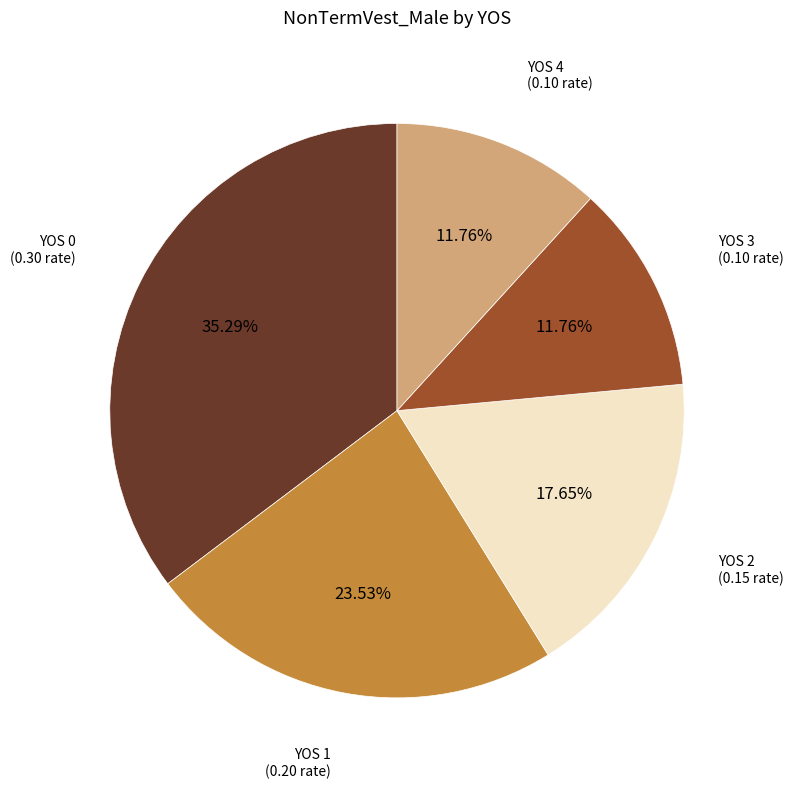

To the nearest percent, what is the difference between the largest and smallest slice percentages?

24%